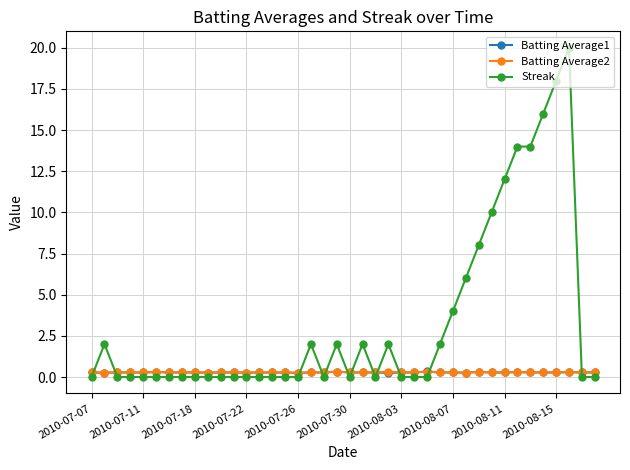

How many intersections are there between Batting Average1 and Streak?

12